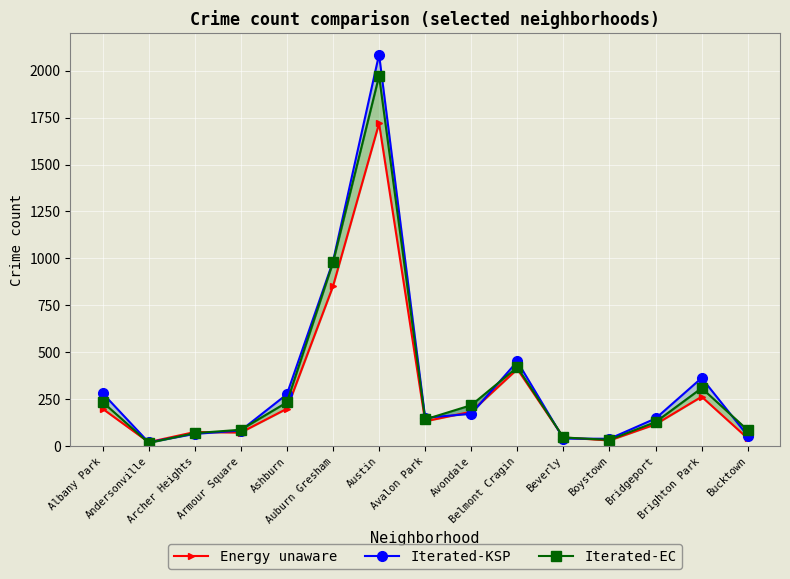

What is the sum of all Energy unaware values?

4357